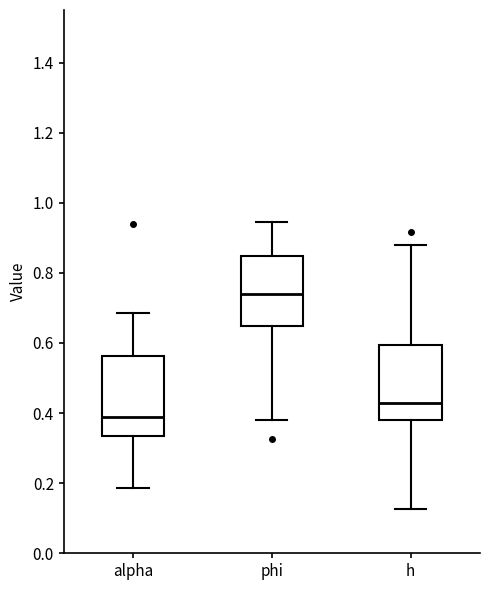

Where is the upper edge of the box for alpha on the y-axis? The values are not printed on the chart, so give them approximately, as read against the axis.

0.56